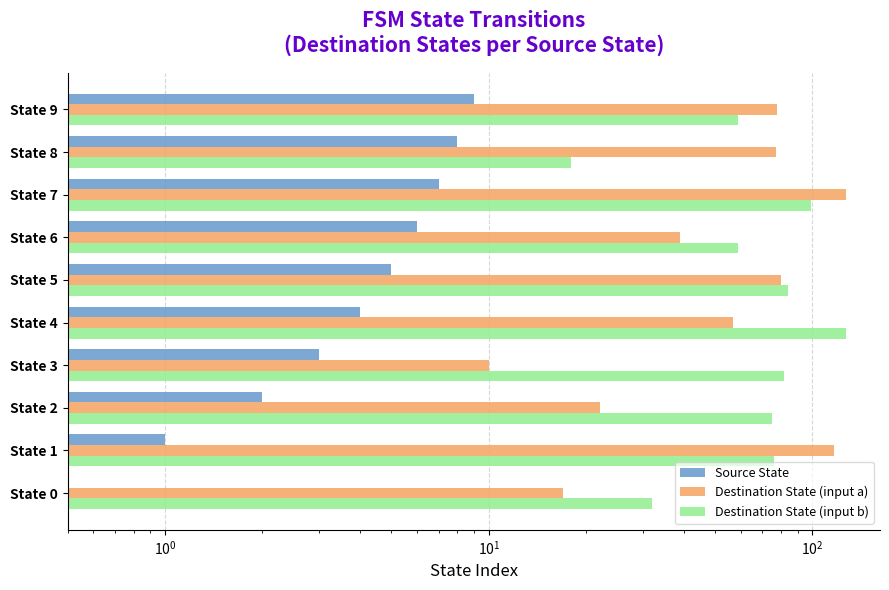

What is the sum of all Destination State (input a) values?

624